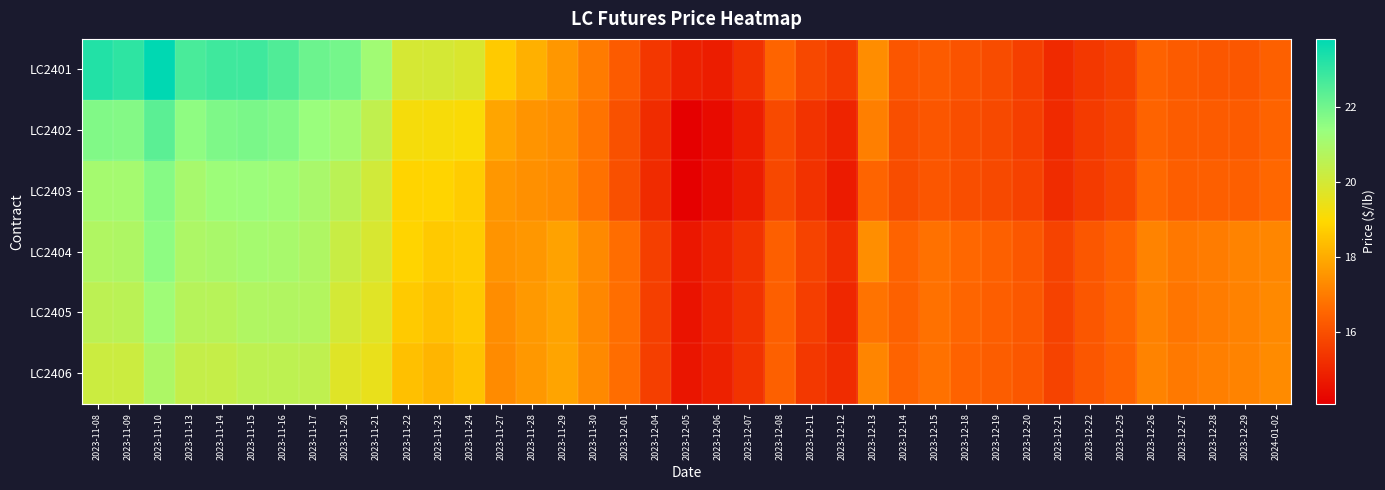

At which category is the sum across all series the highest?

2023-11-10